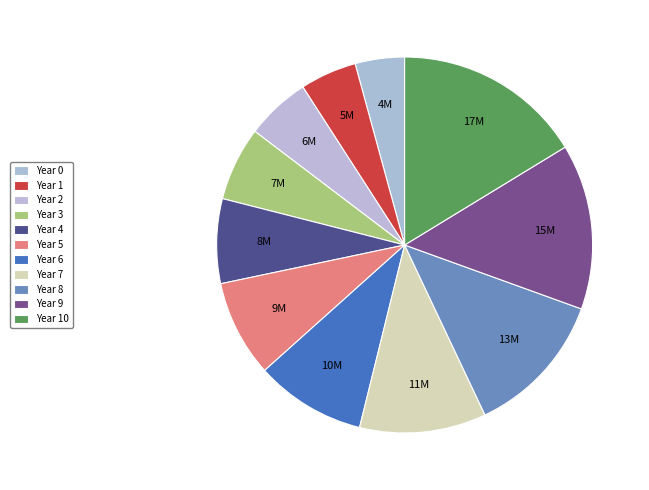

To the nearest percent, what portion does Year 0 represent?

4%